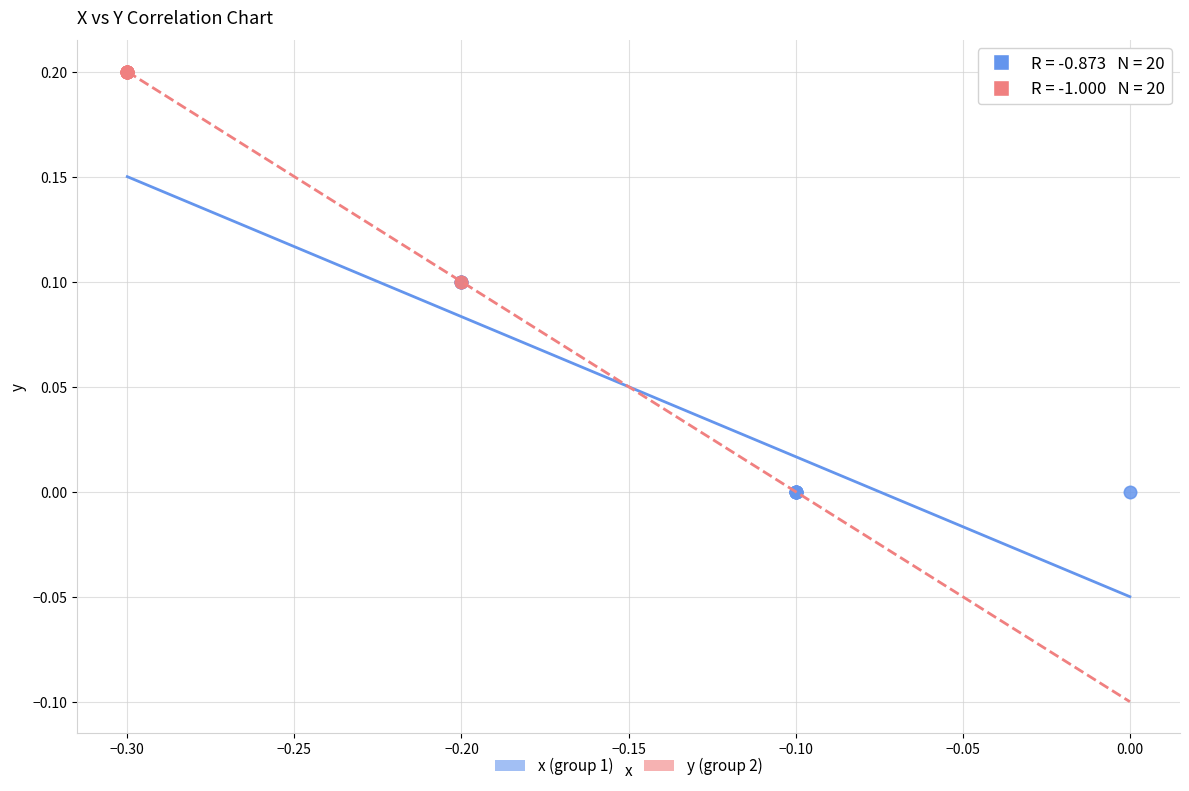

Which series contains the lowest Y value?

x (group 1)